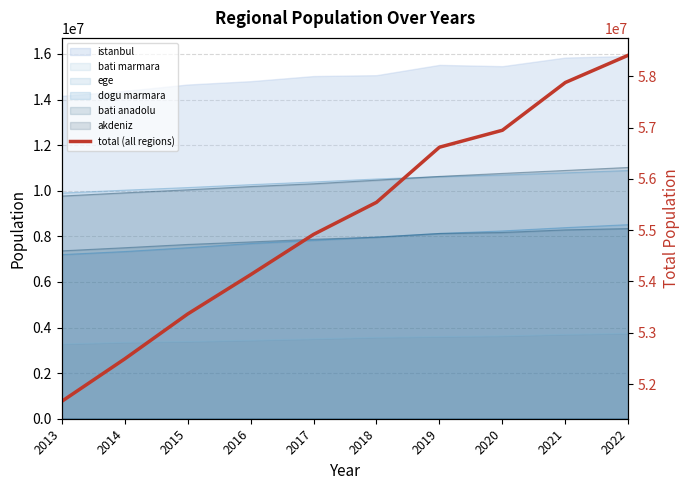

The chart shows a value of 35660182 at 2019. True or false?

False